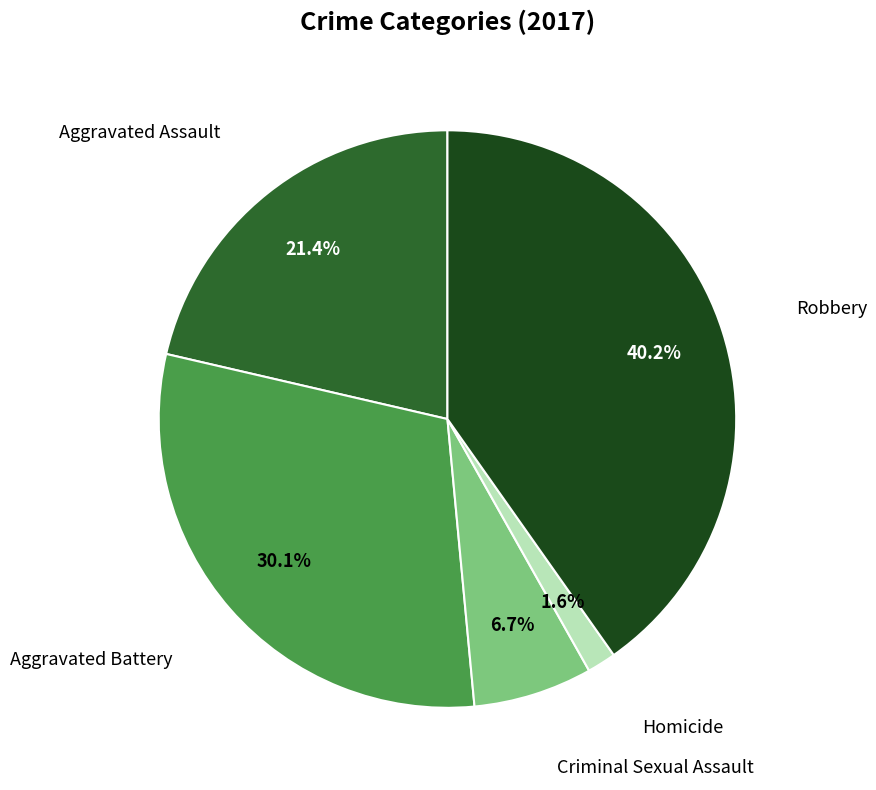

Does any single category account for the majority?

No